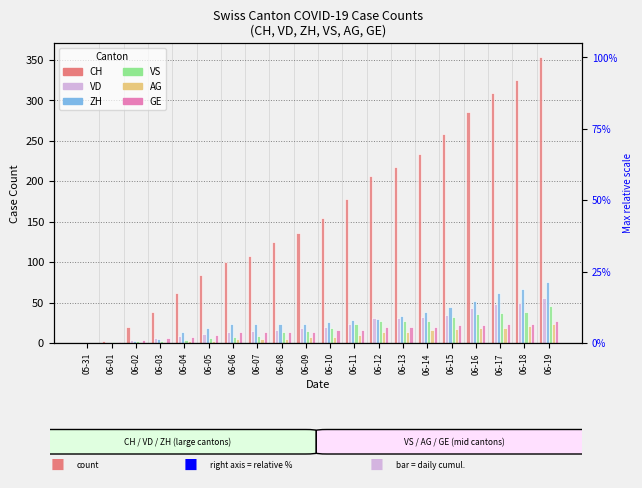

What are all the series names shown in the legend?

CH, VD, ZH, VS, AG, GE